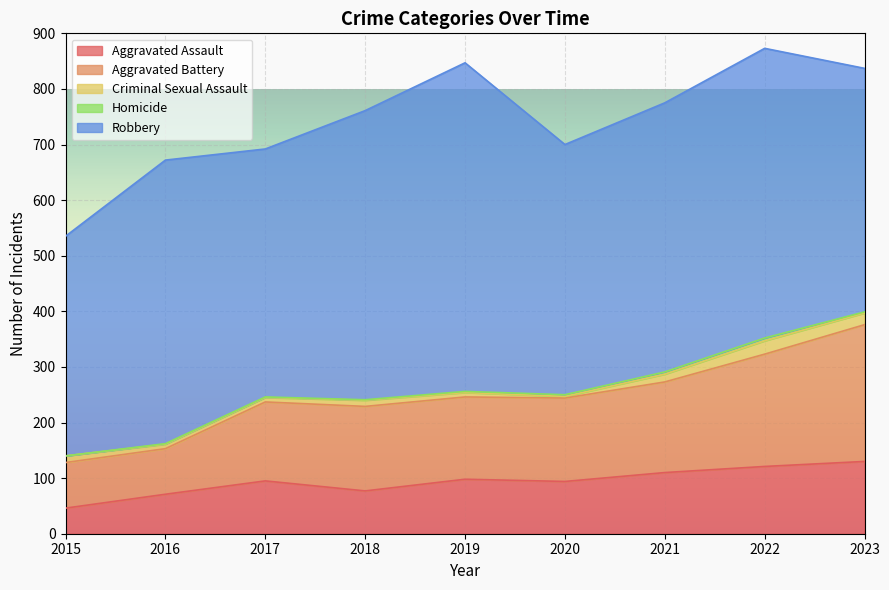

What value does the Robbery series have at 2017?

446